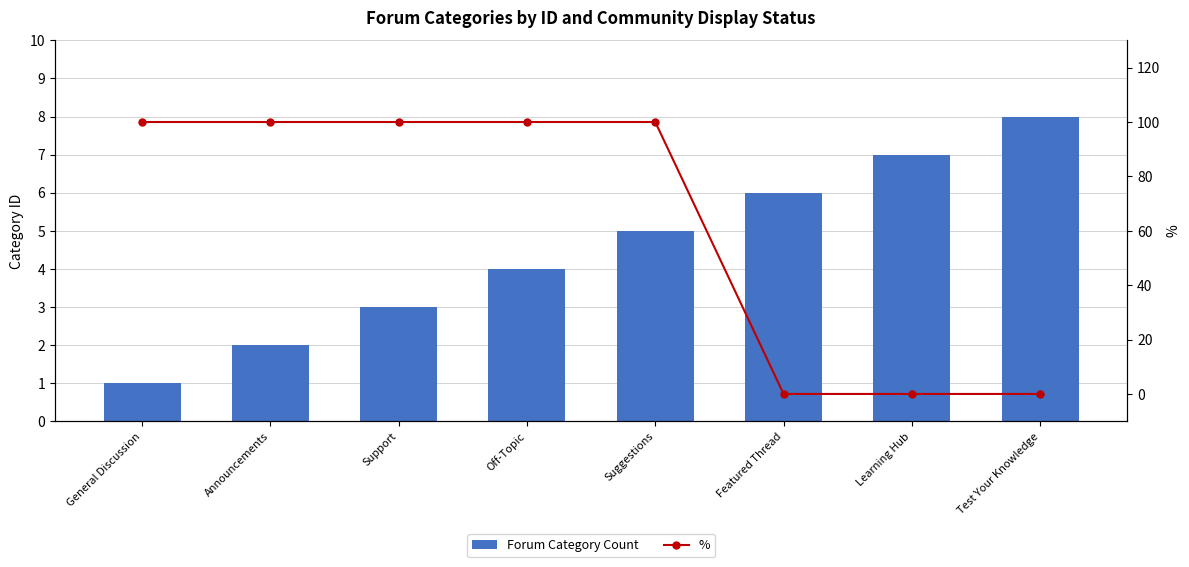

How many Forum Category Count values are between 3 and 7?

5